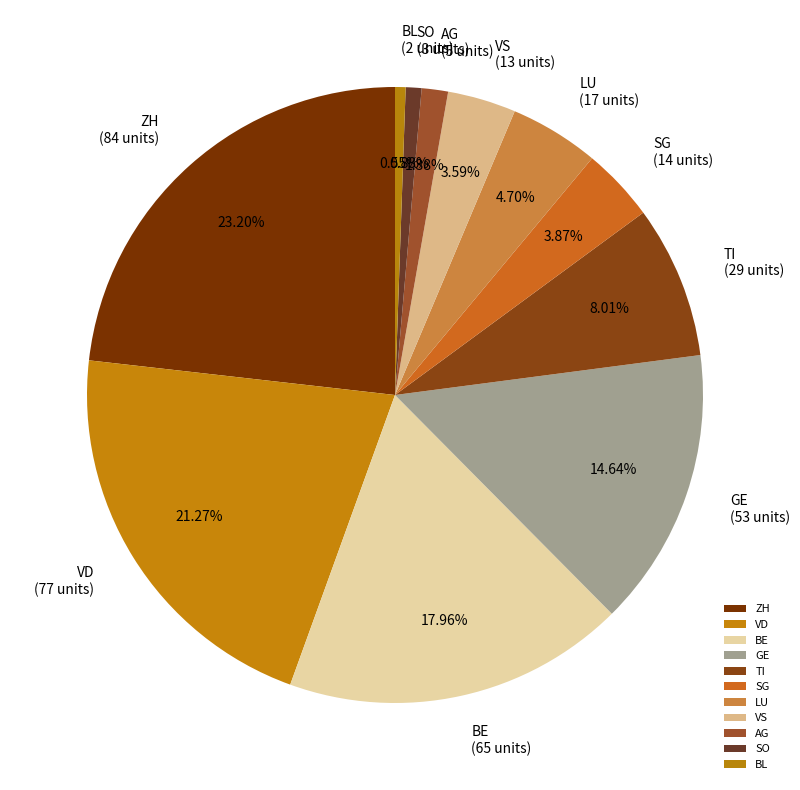

Do SG and GE together represent more than half of the pie?

No